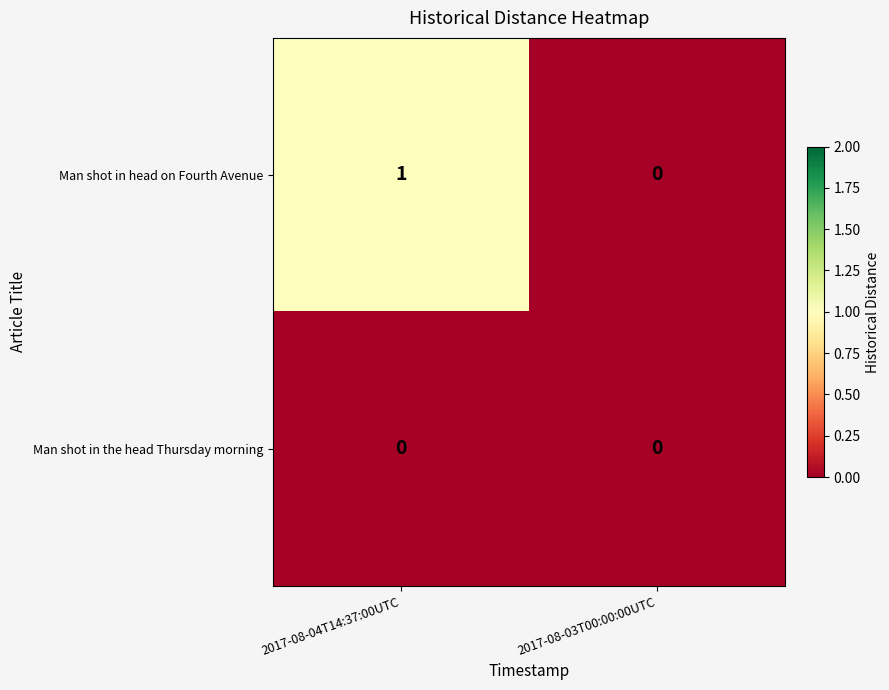

At which label does Man shot in head on Fourth Avenue reach its minimum?

2017-08-03T00:00:00UTC